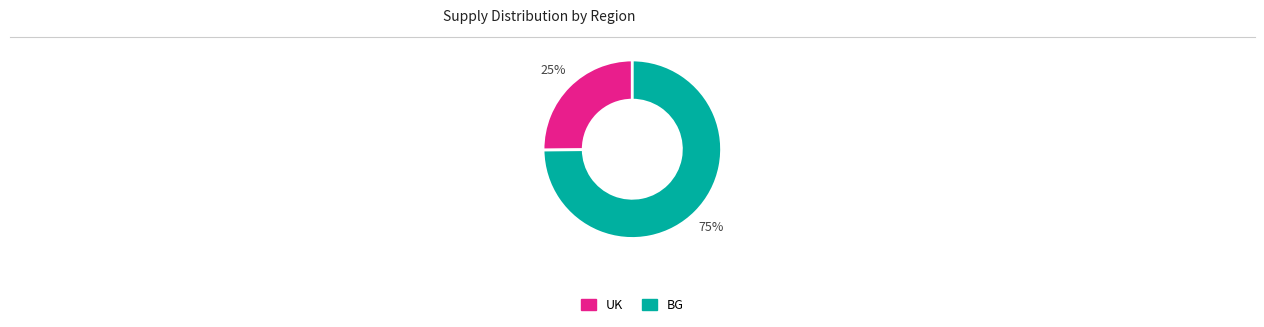

To the nearest percent, what is the difference between the largest and smallest slice percentages?

50%